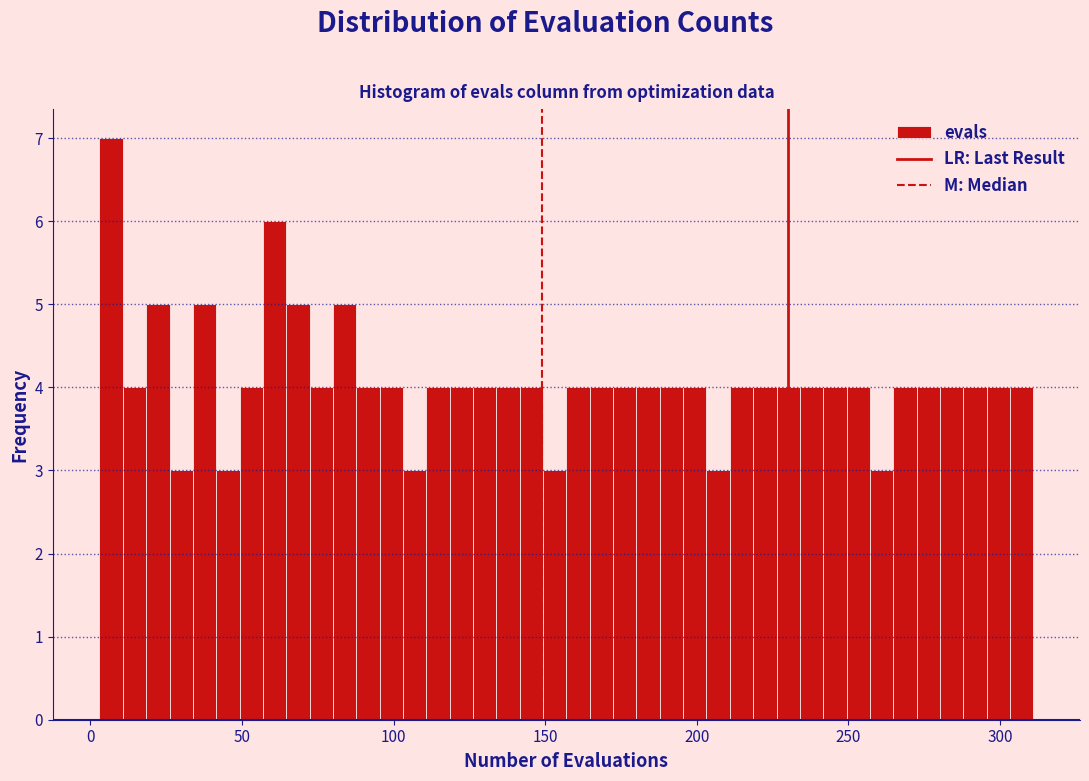

Read against the x-axis, roughly where is the centre of the tallest bar?

5